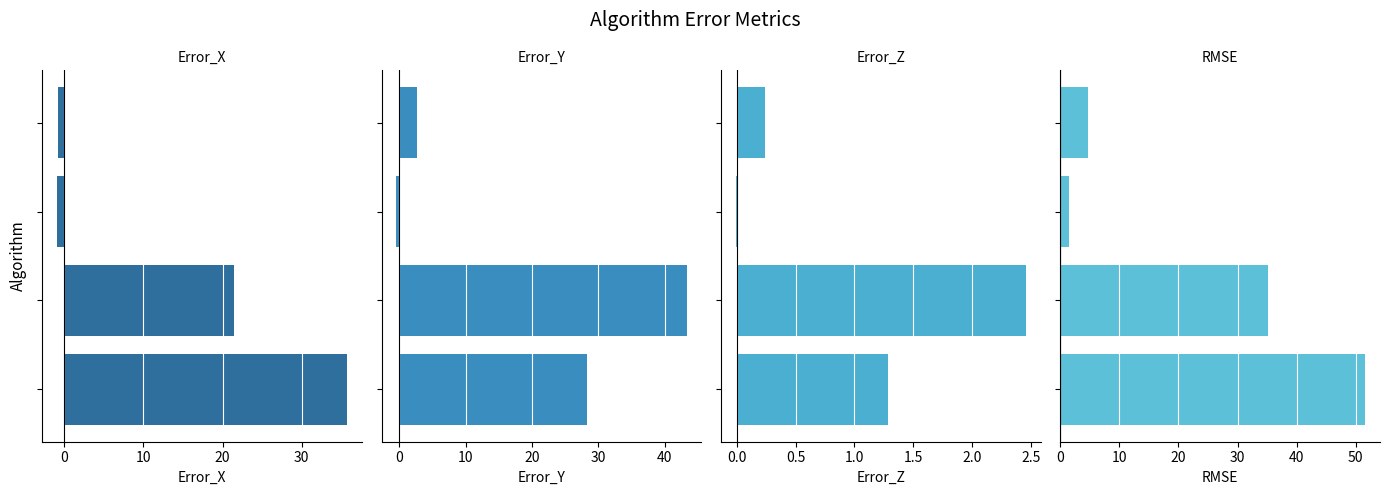

What is the total value across all series at 0?

102.3